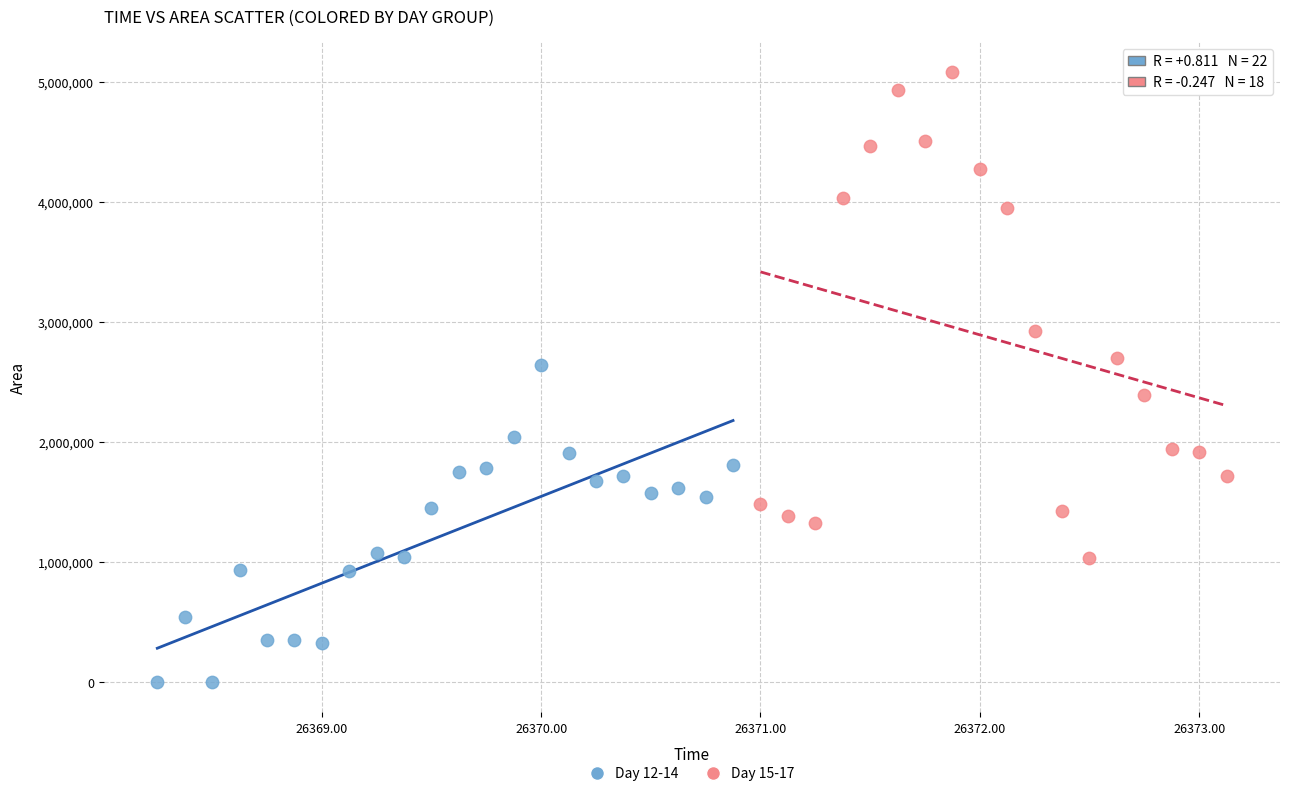

Which series reaches the maximum Y coordinate?

Day 15-17